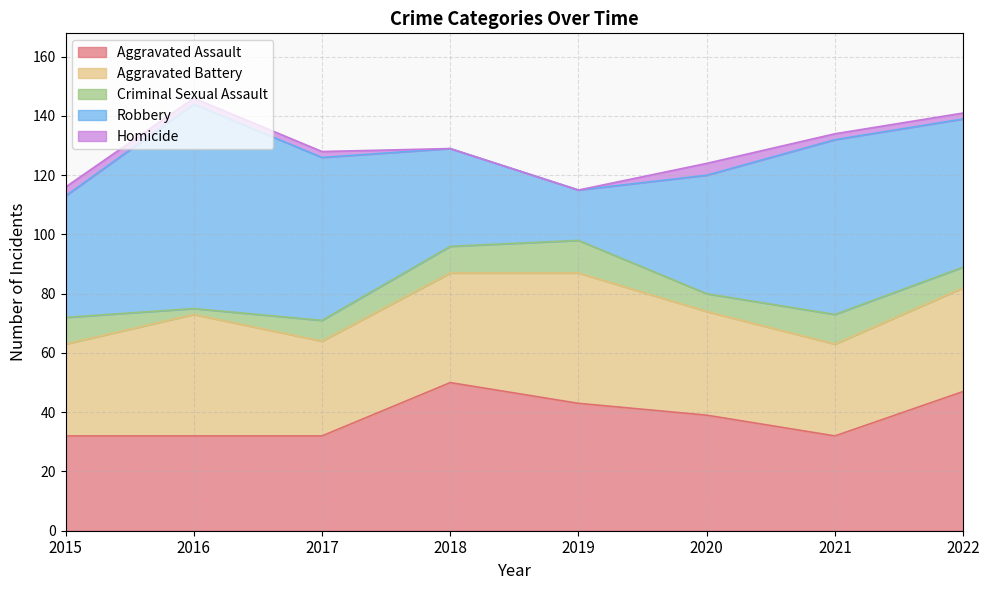

What is the value of the Aggravated Battery point at the 3rd from the left?

32